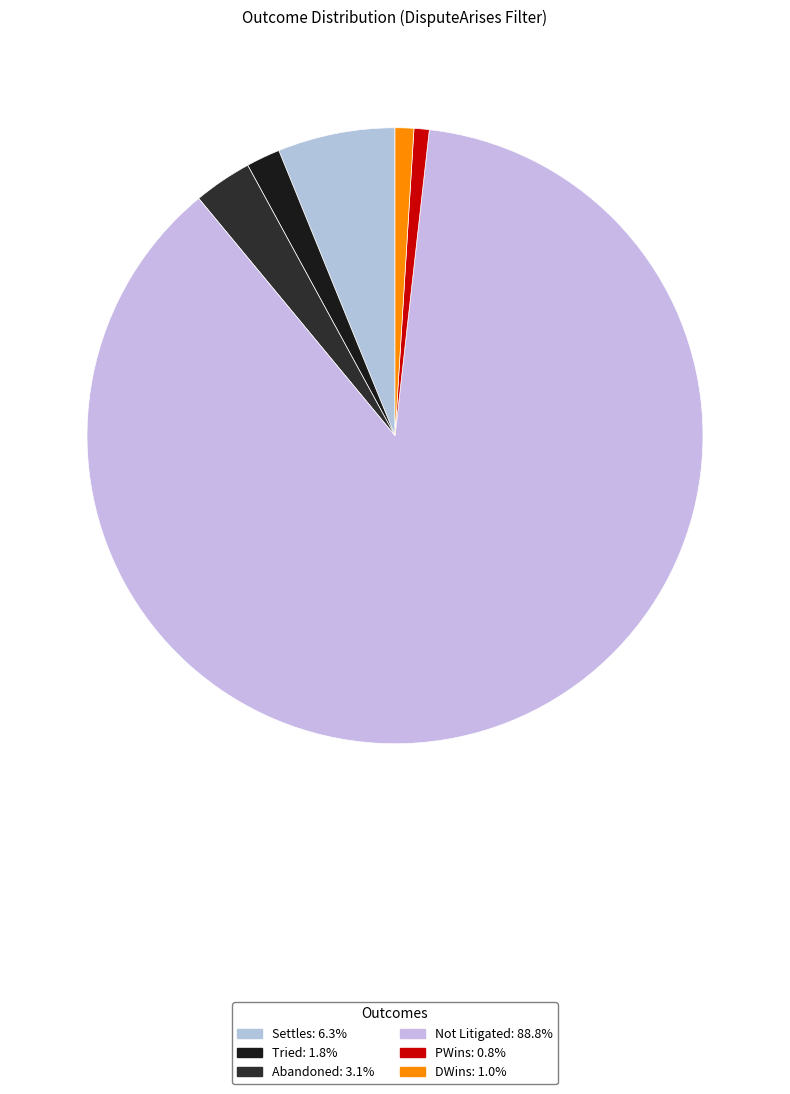

Which category accounts for the majority?

Not Litigated